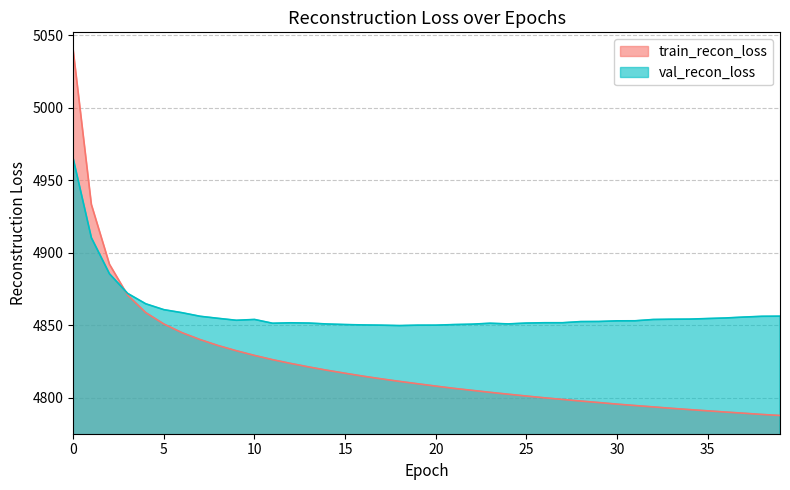

What is the sum of all train_recon_loss values?

192913.3